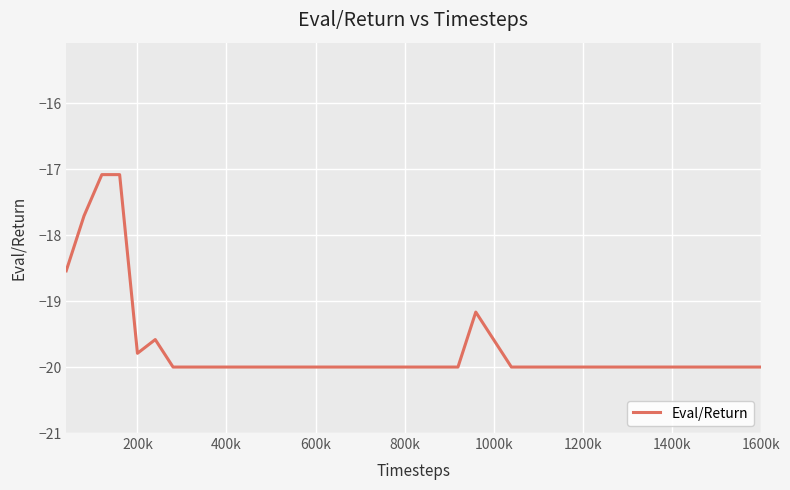

What is the maximum value shown in the chart?

-17.1